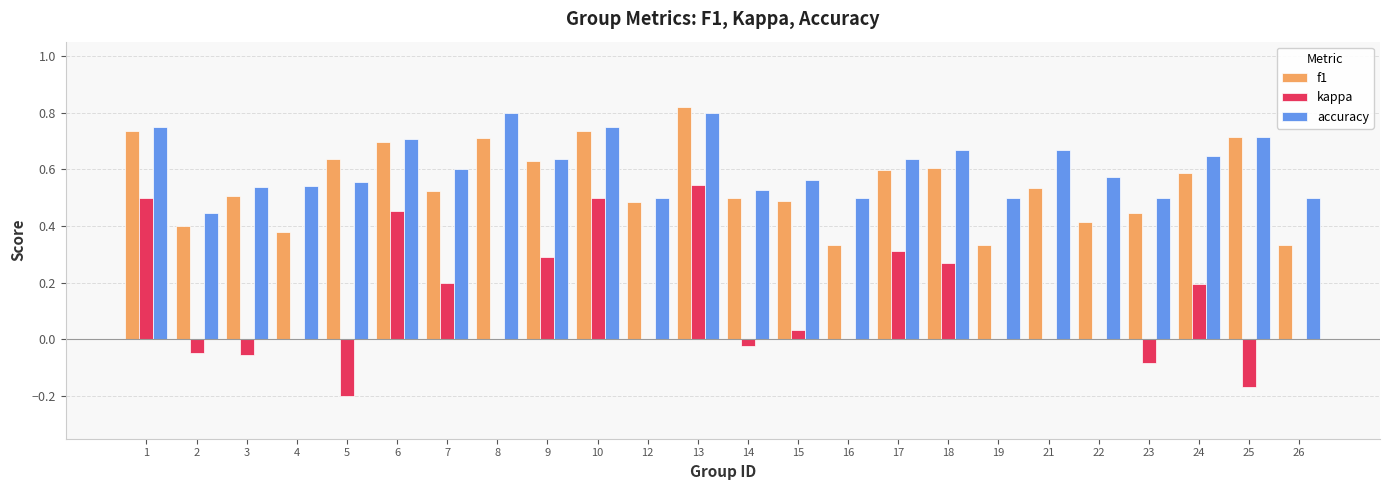

What is the sum of all accuracy values?

14.6